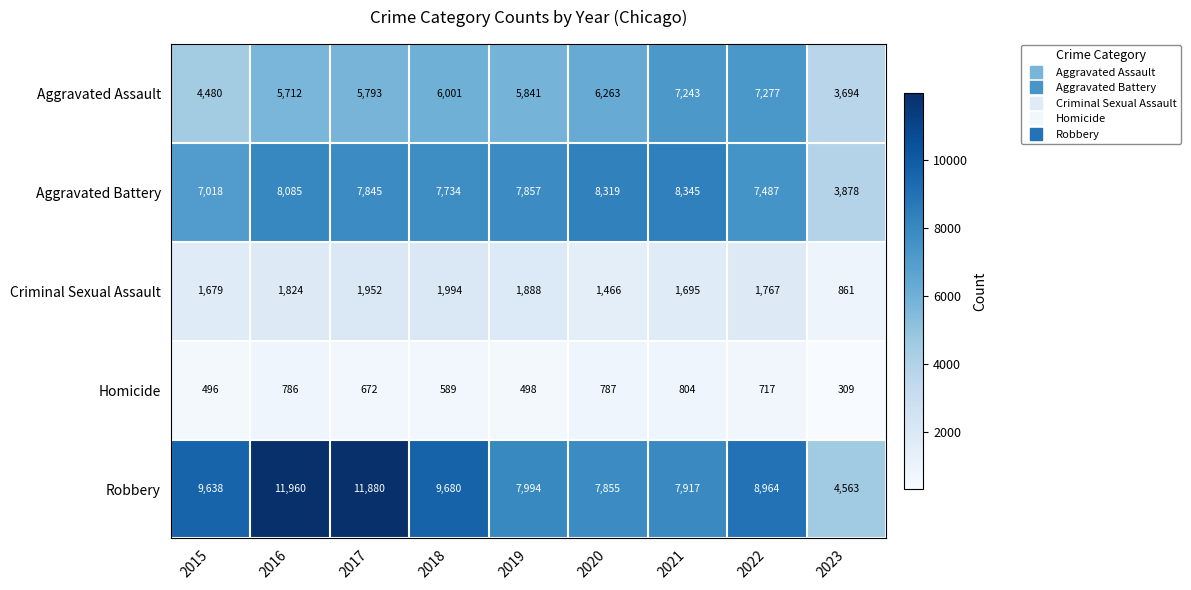

What is the minimum value shown in the chart?

309